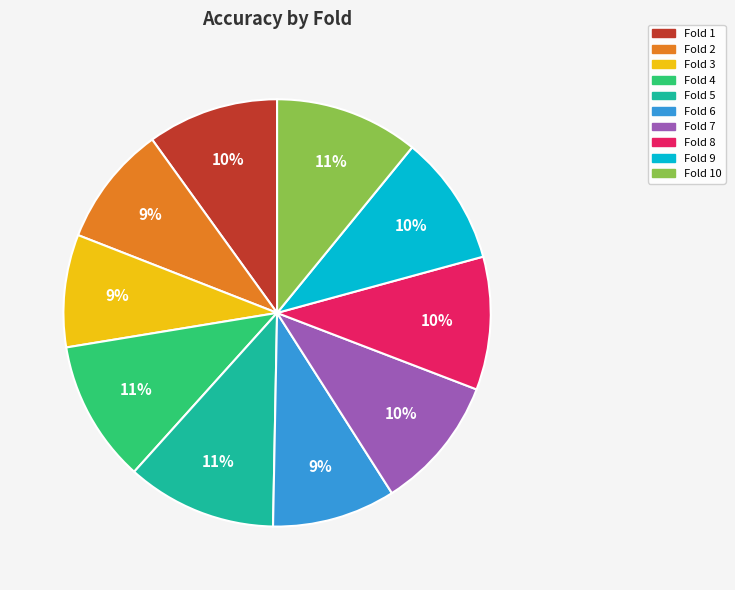

To the nearest percent, what is the average slice percentage?

10%